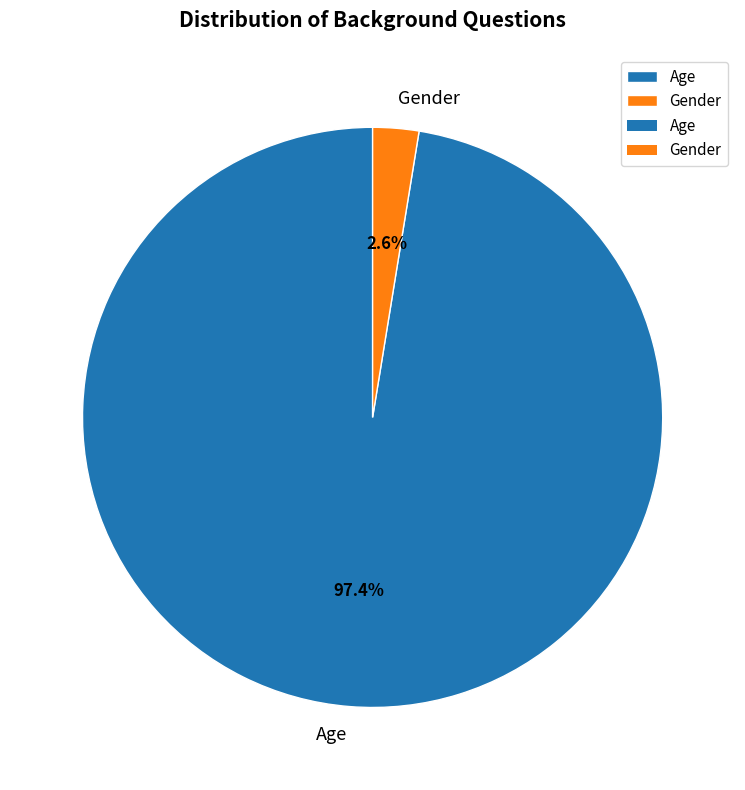

Which slice represents more than half of the pie?

Age